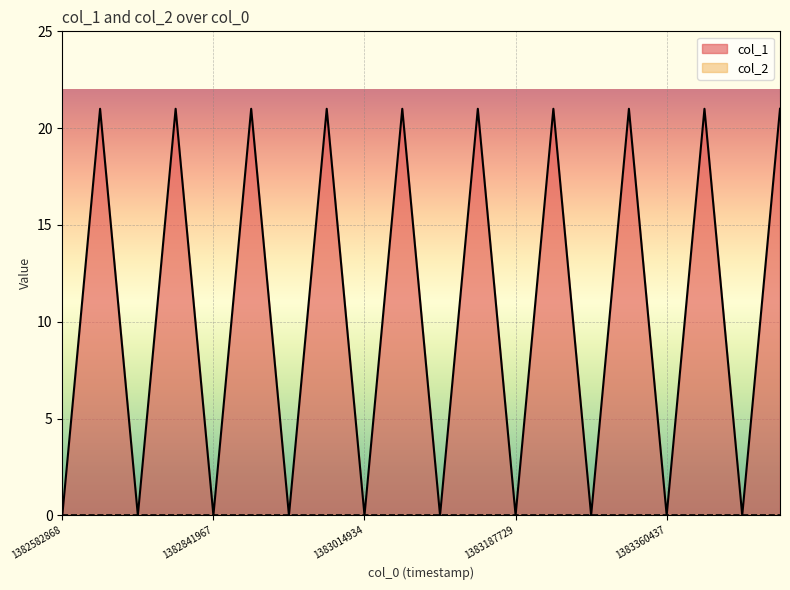

Which label corresponds to the largest value in the chart?

1382714085